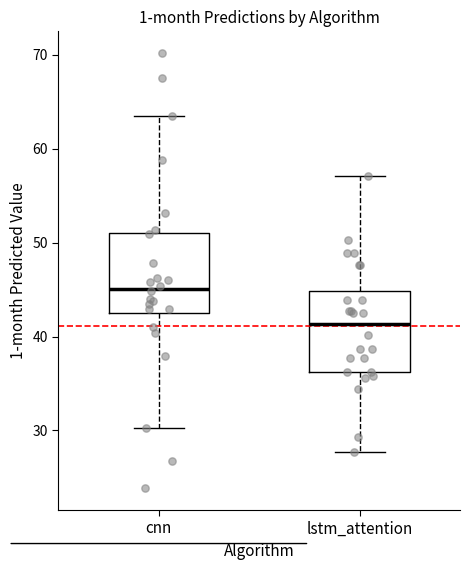

Which box's median line is the lowest?

lstm_attention